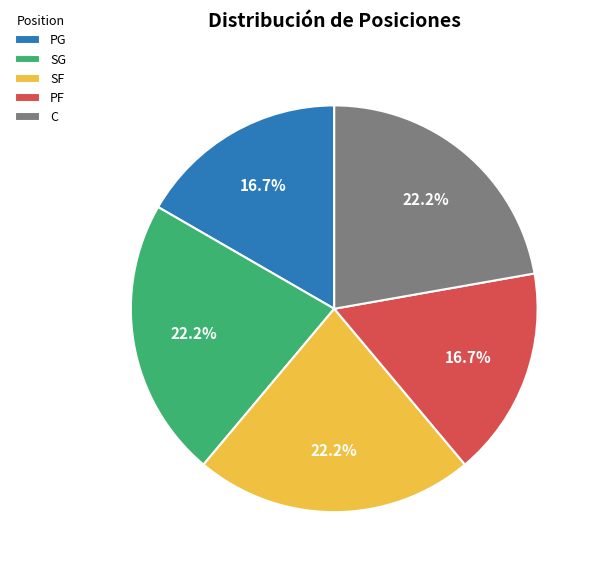

What percentage do C and PG together represent?

38.9%